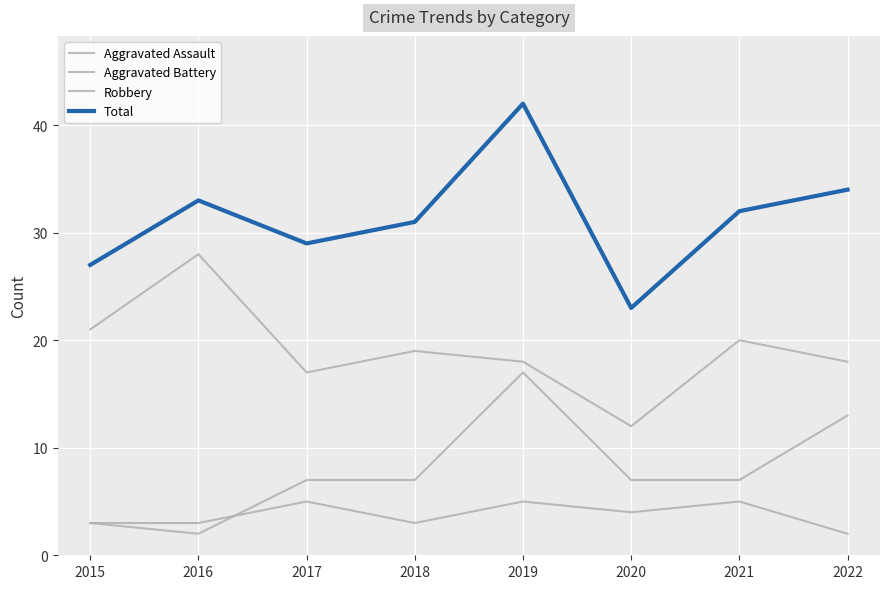

What is the average value of the Aggravated Assault series?

4